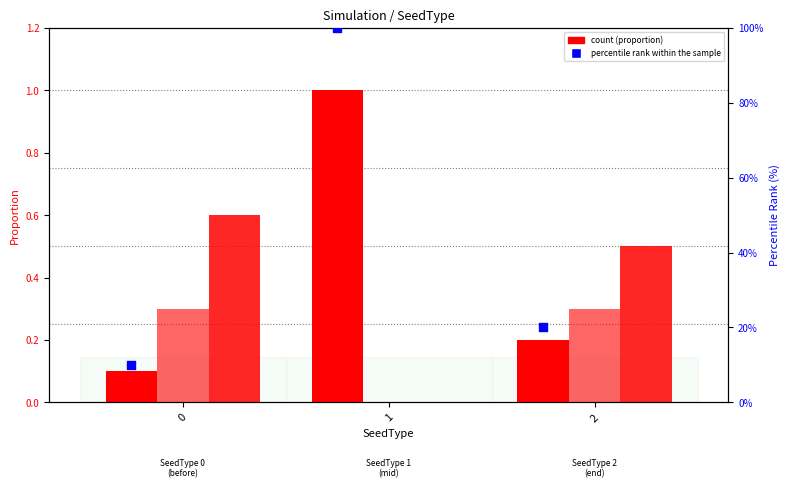

Which series has the largest total across all categories?

percentile rank within the sample